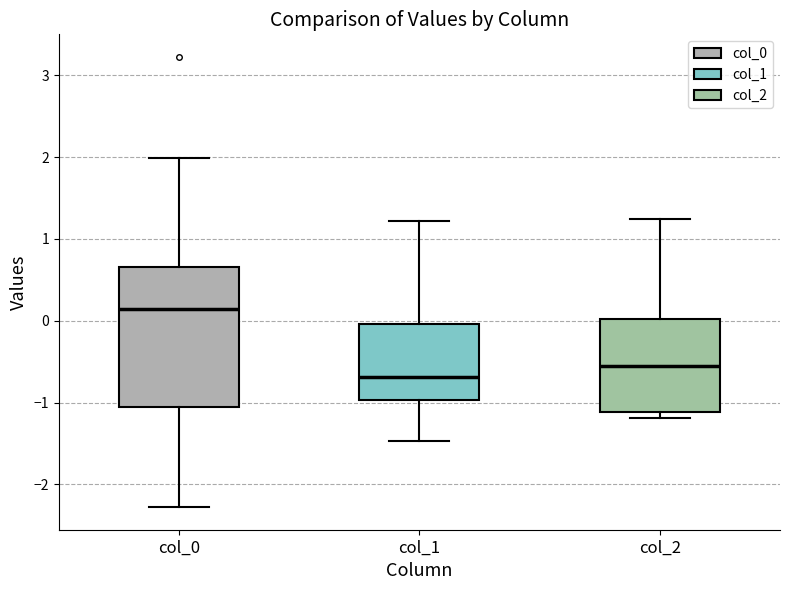

Reading left to right, transcribe this box plot: for each box, give where its median line is, the range the box spans, and where its two whiskers end, as read against the y-axis. The values are not printed on the chart, so give them approximately, as read against the axis.

col_0: median 0.1, box -1.1 to 0.7, whiskers -2.3 to 2.0
col_1: median -0.7, box -1.0 to 0.0, whiskers -1.5 to 1.2
col_2: median -0.5, box -1.1 to 0.0, whiskers -1.2 to 1.2